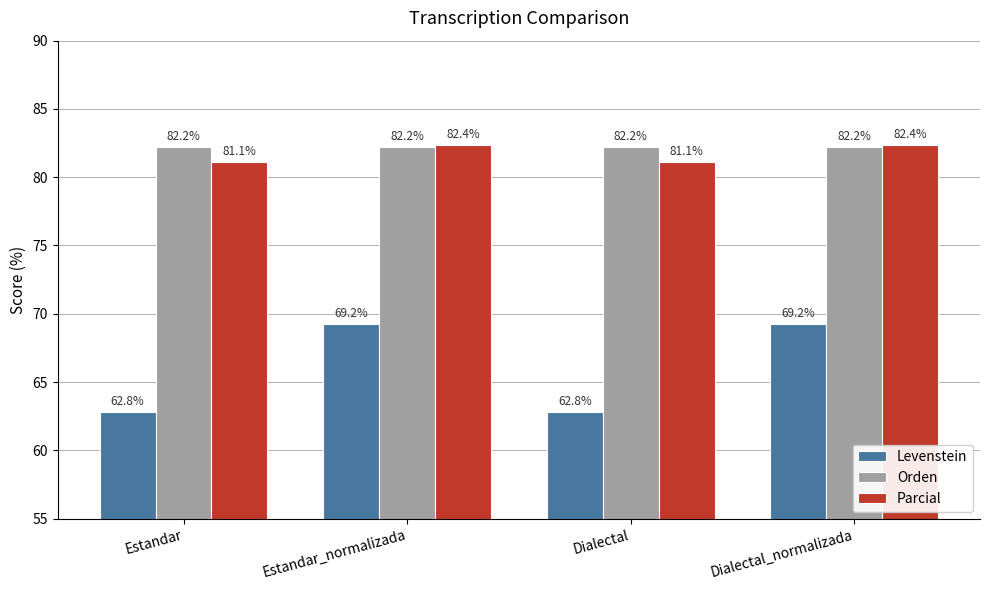

What is the total value across all series at Estandar?

226.1